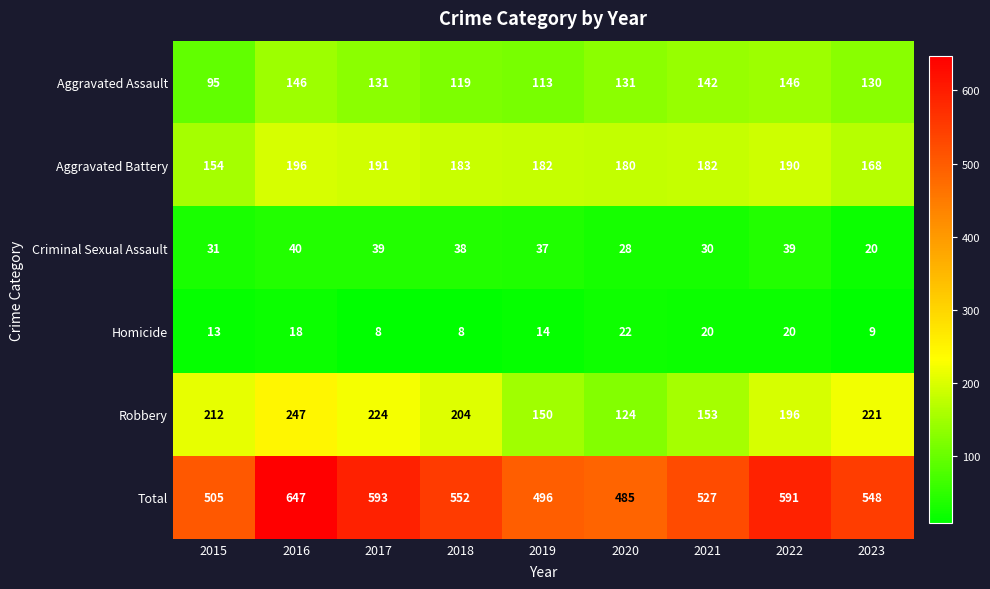

Which series has the widest spread of values?

Total